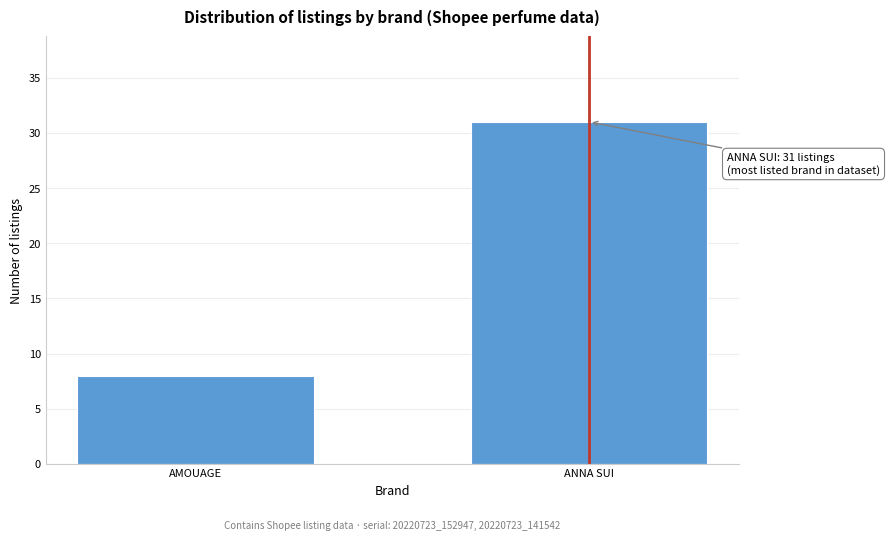

Reading right to left, what are all the values shown in this chart?

ANNA SUI=31	AMOUAGE=8